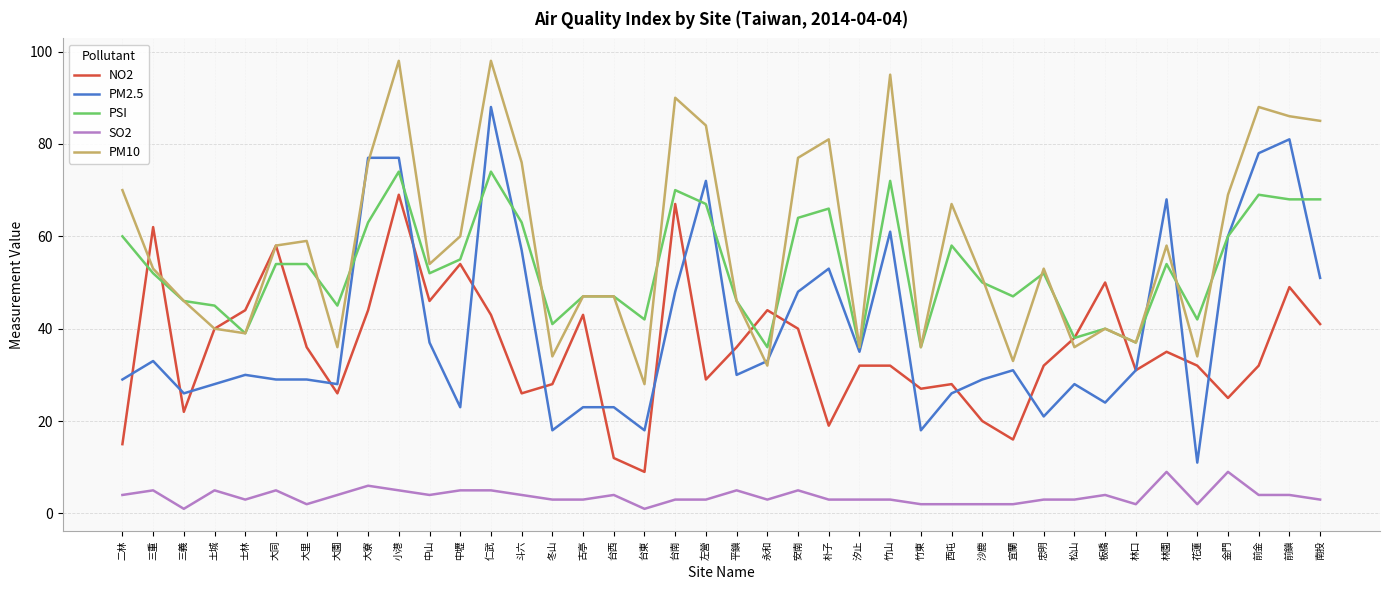

True or false: SO2 and NO2 intersect in this chart.

False